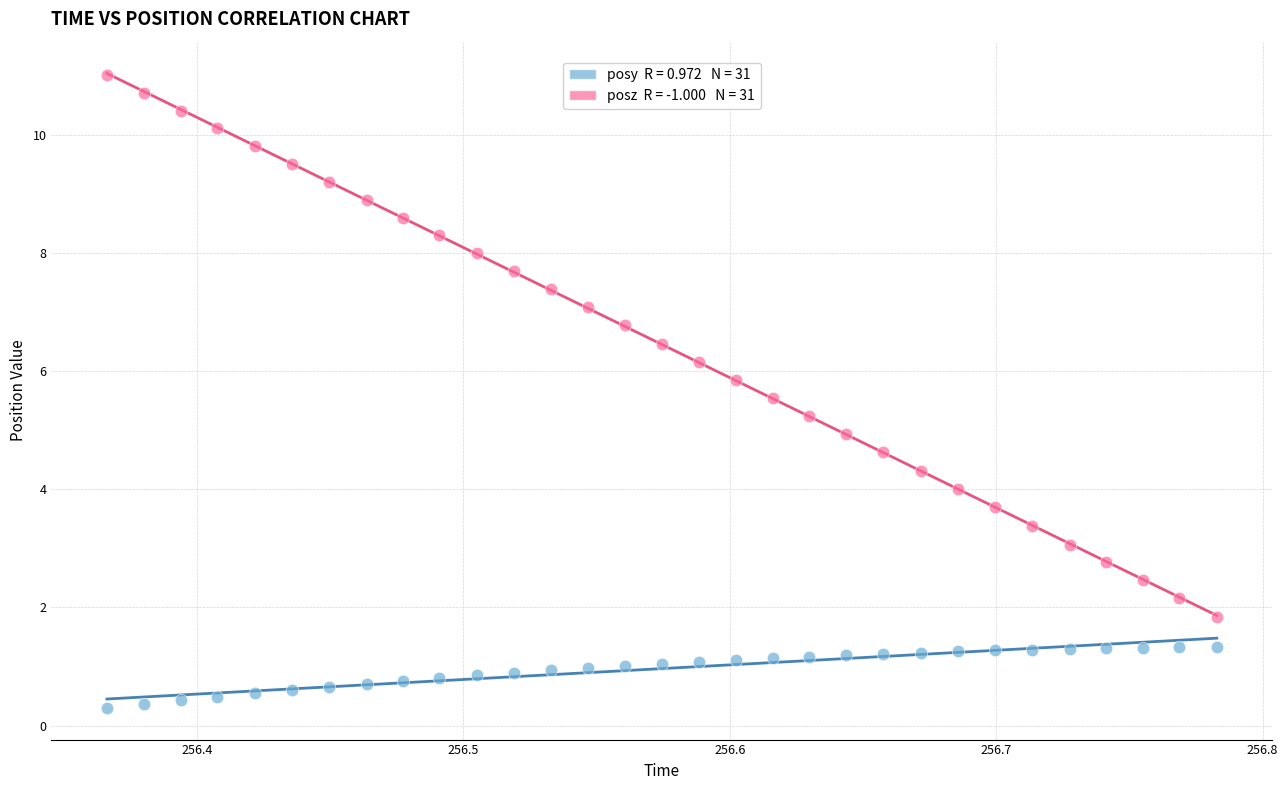

Across all data points, what is the range of Y values (max minus min)?

10.7